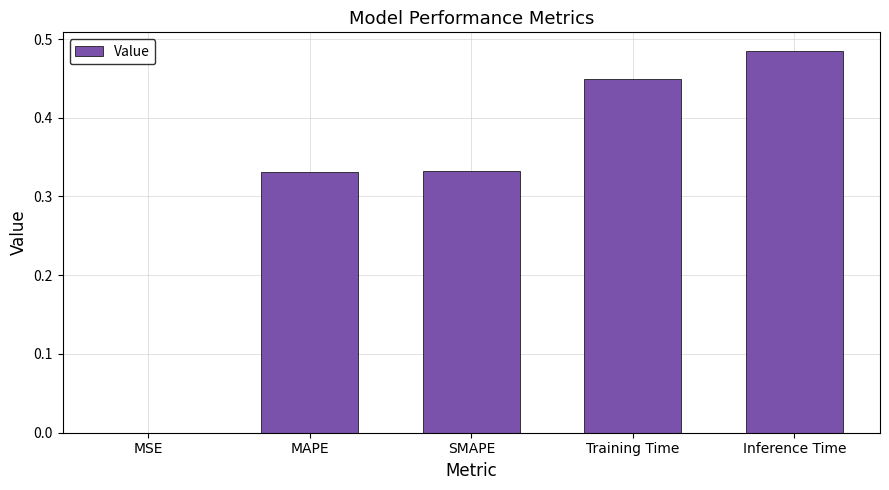

Which has a higher value, Inference Time or Training Time?

Inference Time